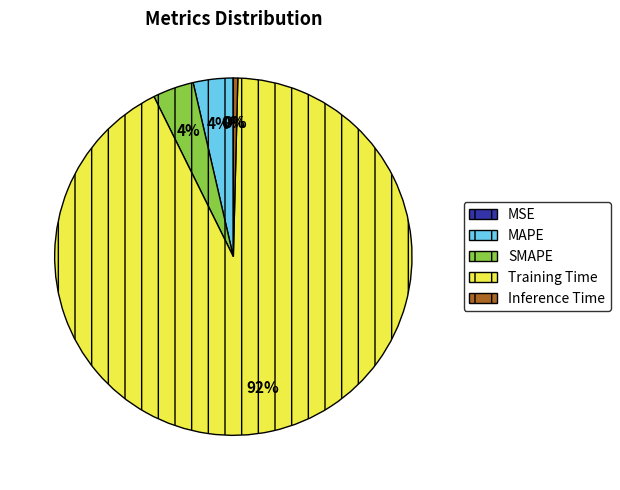

Is there a majority slice in this chart?

Yes